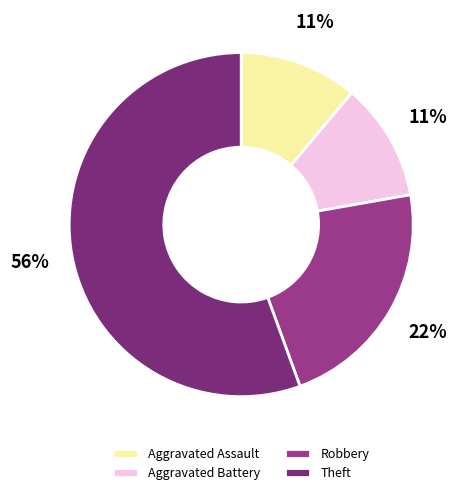

Combined, do Aggravated Battery and Robbery account for over 50%?

No